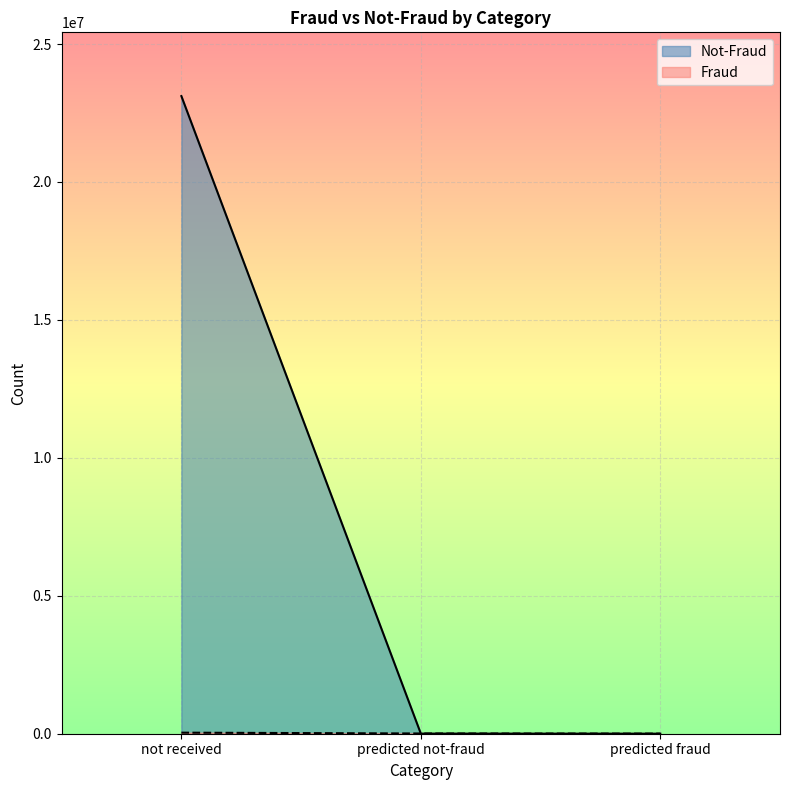

At how many categories does at least one series exceed 5547735?

1